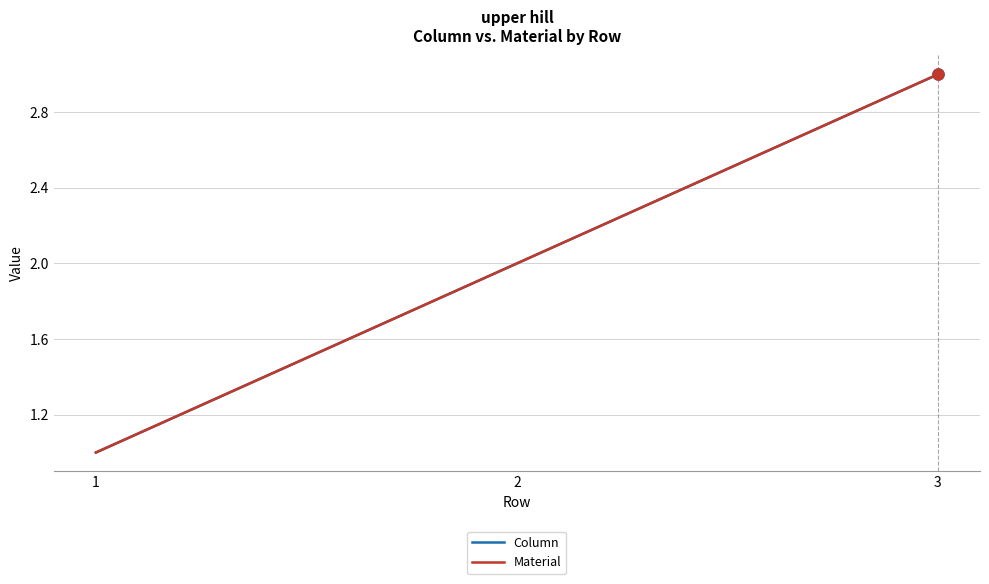

What are all the series names shown in the legend?

Column, Material